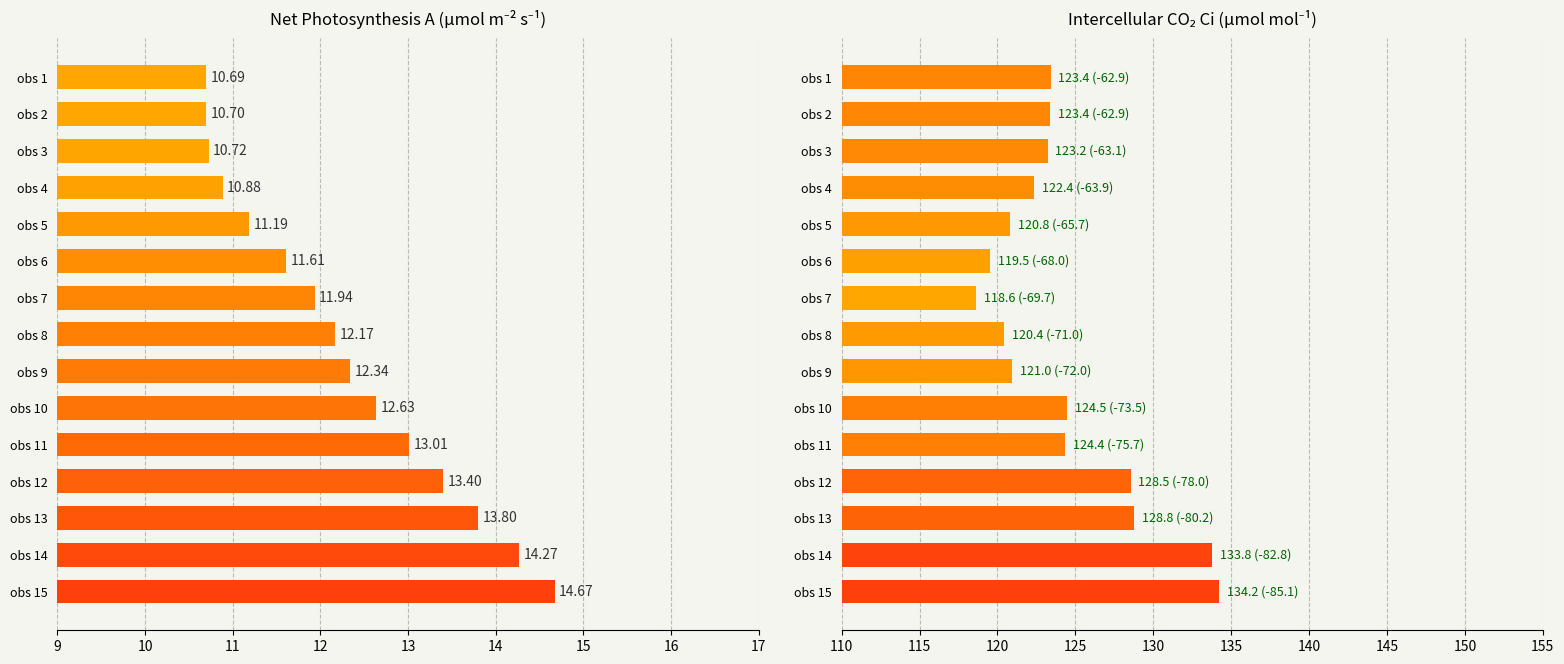

How many data points in Ci (µmol mol⁻¹) are less than 123?

6